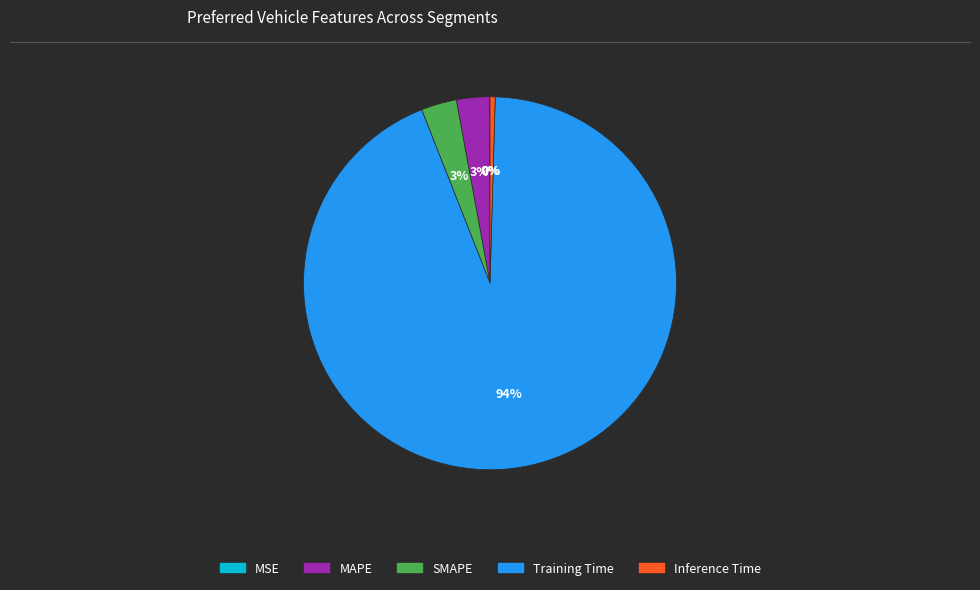

What is the majority slice?

Training Time